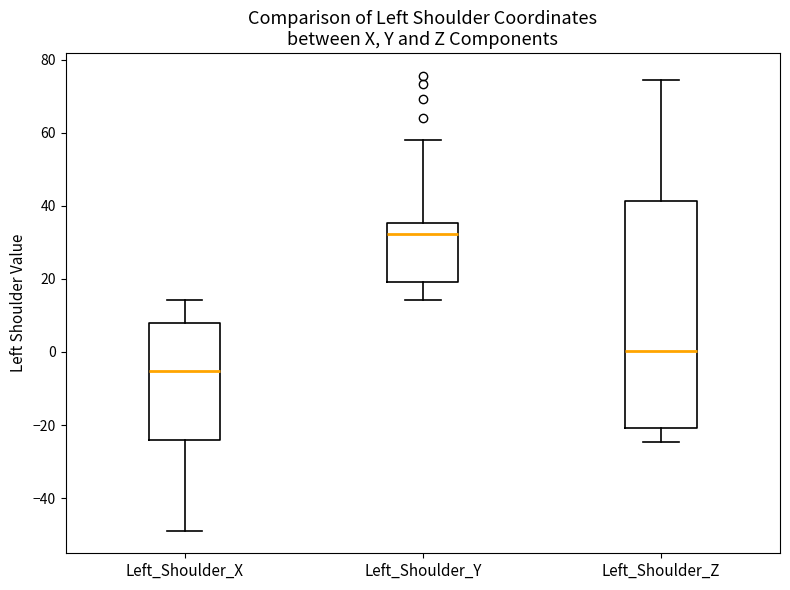

Which box has the lowest median line?

Left_Shoulder_X